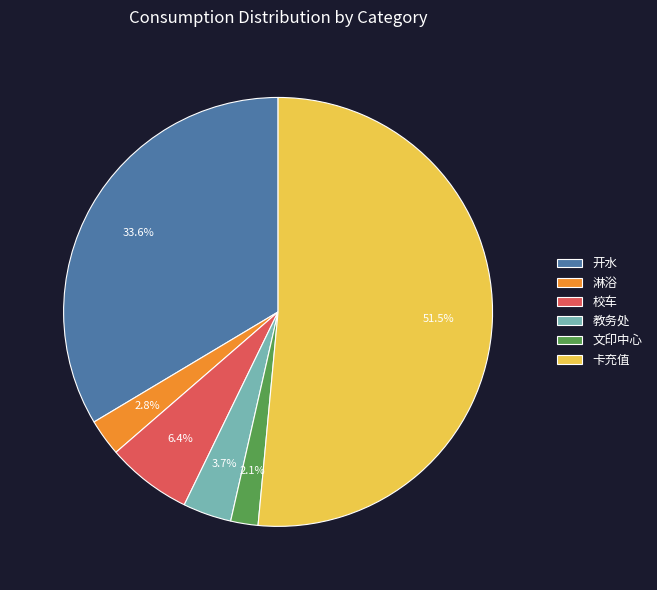

To the nearest percent, what percentage of the pie is 淋浴?

3%